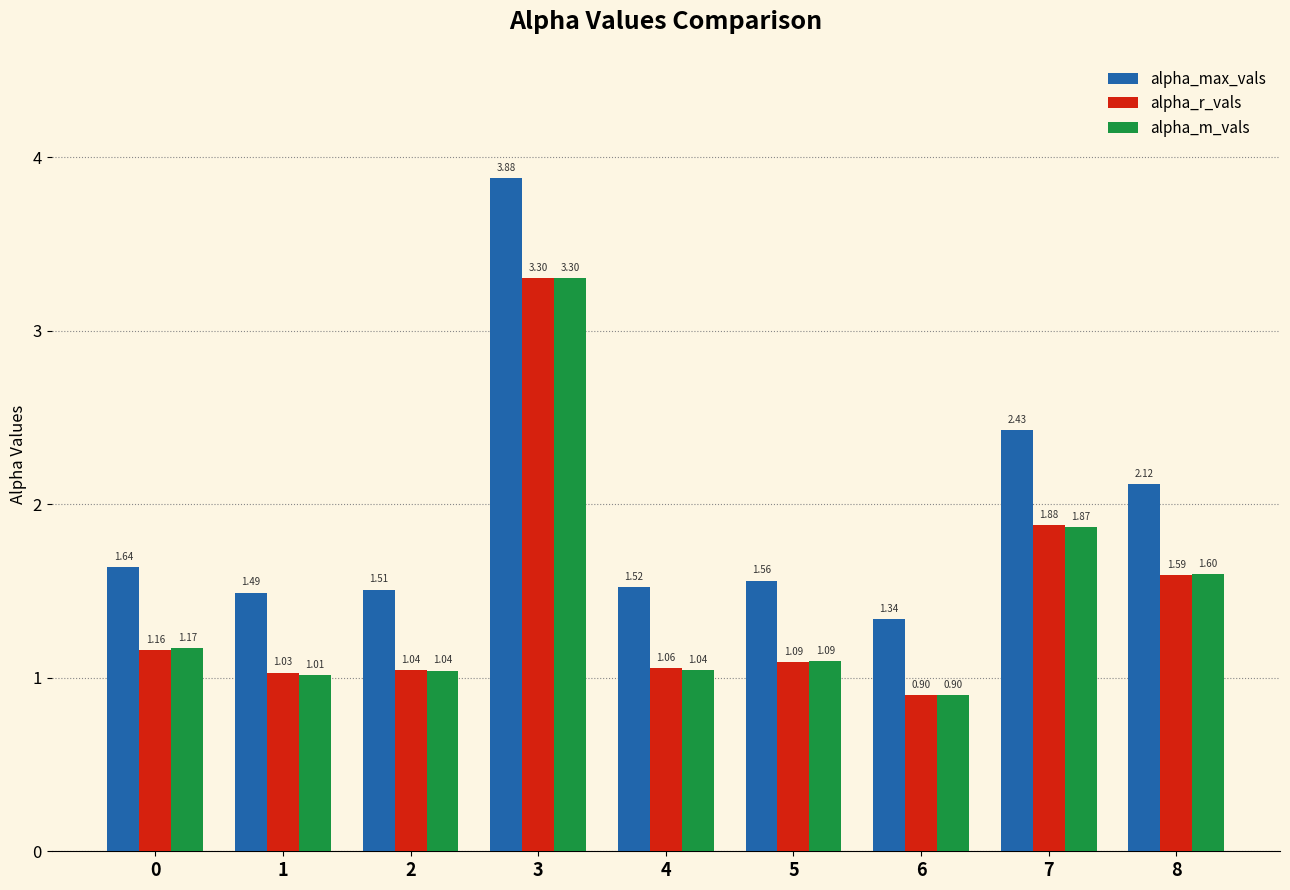

How many data points in alpha_r_vals are above 1?

8